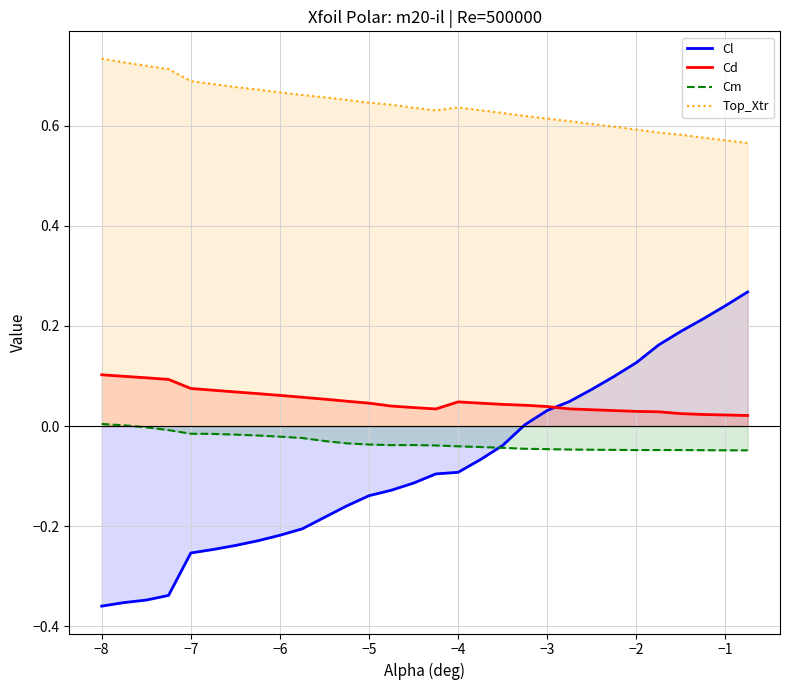

True or false: Top_Xtr and Cd cross at least once.

False